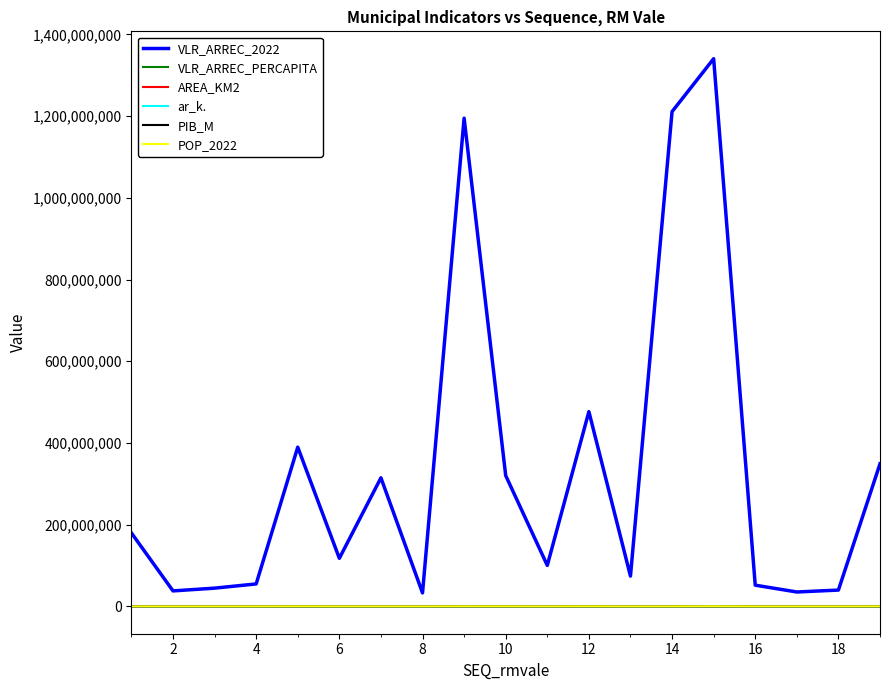

Which series has the largest range (max minus min)?

VLR_ARREC_2022